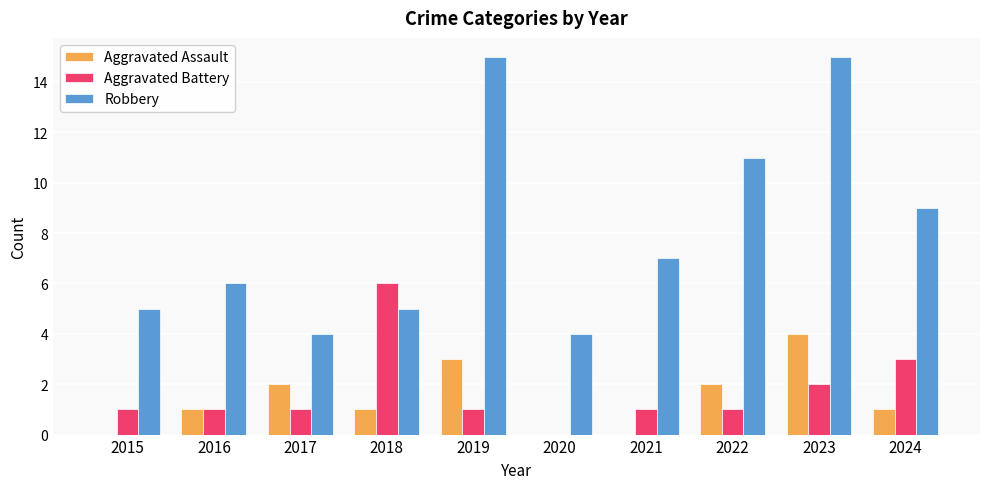

Read the Robbery value at 2017.

4